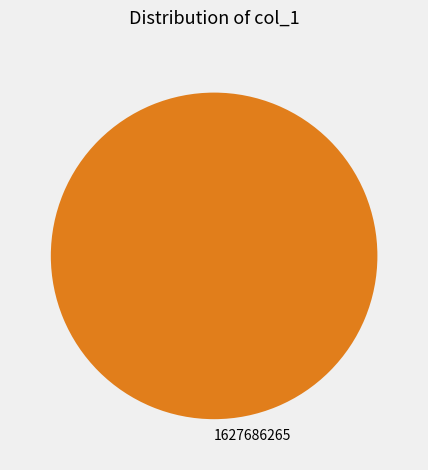

True or false: 1627686265 accounts for 100% of the total.

True